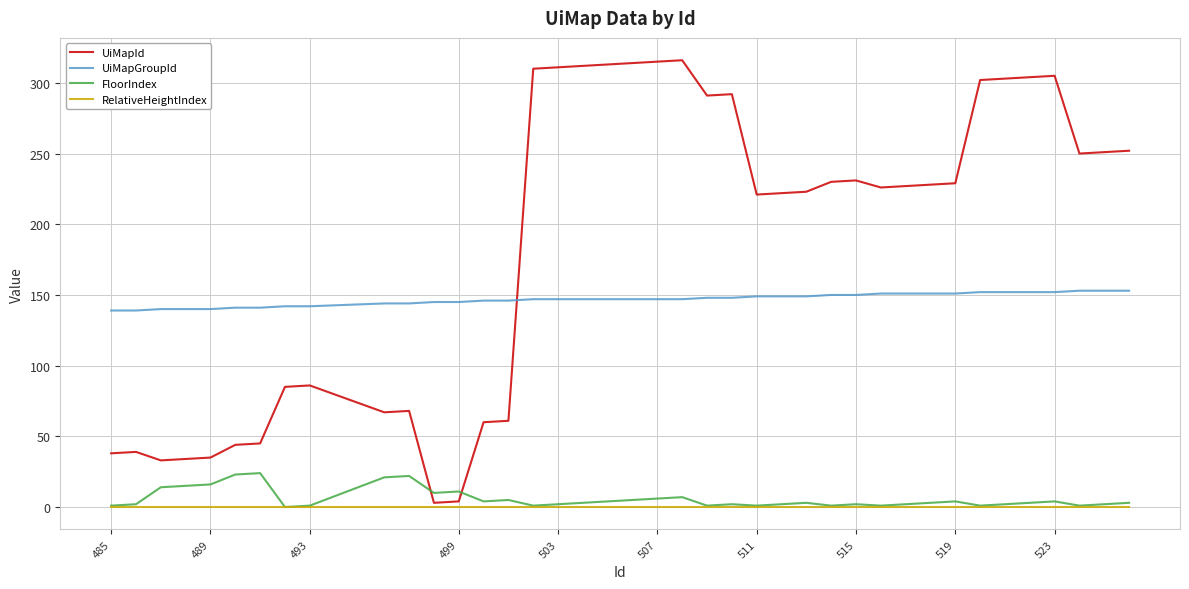

Rank the series by their maximum value, from lowest to highest.

RelativeHeightIndex, FloorIndex, UiMapGroupId, UiMapId